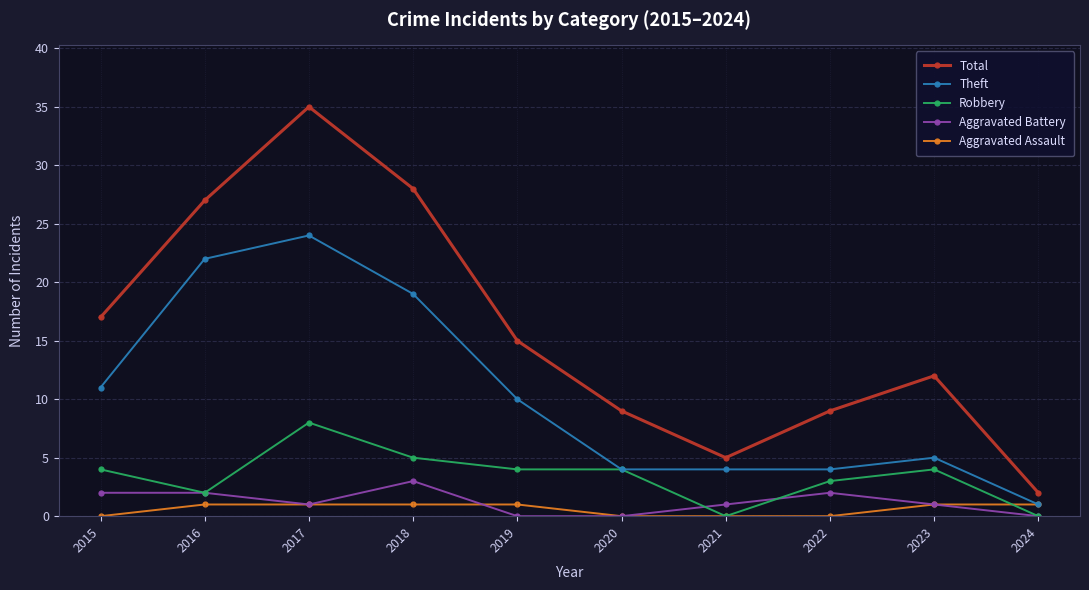

True or false: Theft has a value of 36 at 2017.

False